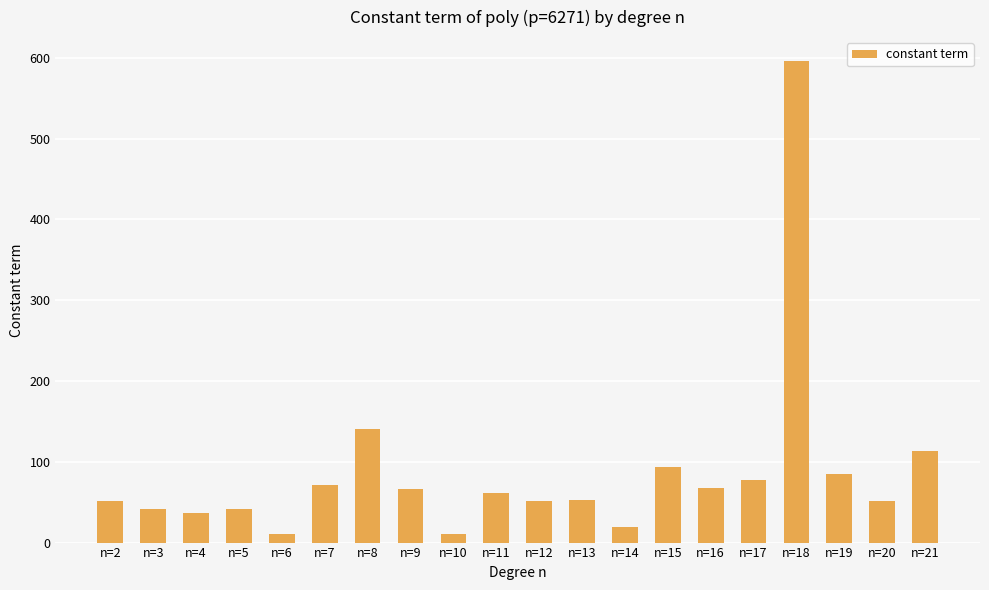

What is the difference between the maximum and minimum values?

585